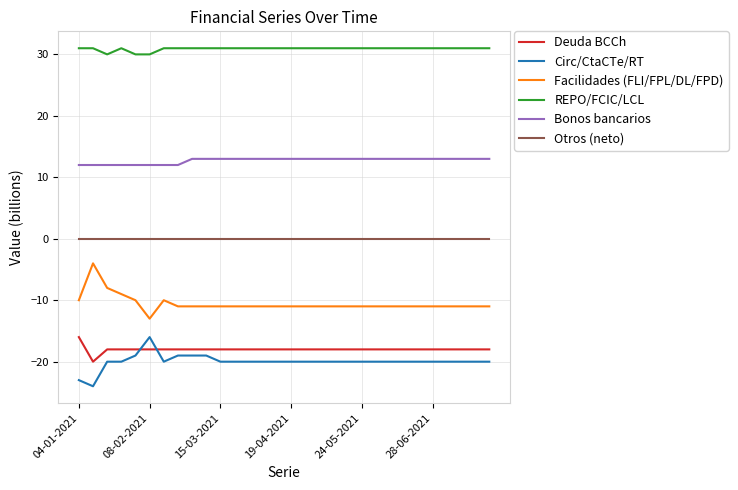

What is the difference between the maximum and minimum values in the Circ/CtaCTe/RT series?

8